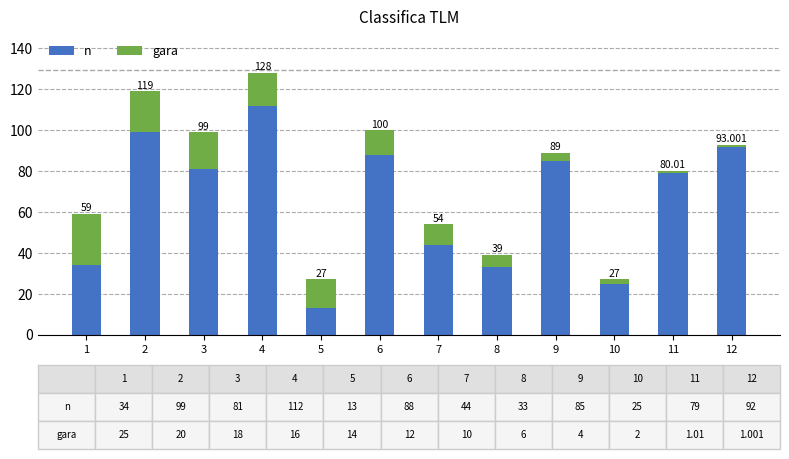

What are all the series names shown in the legend?

n, gara